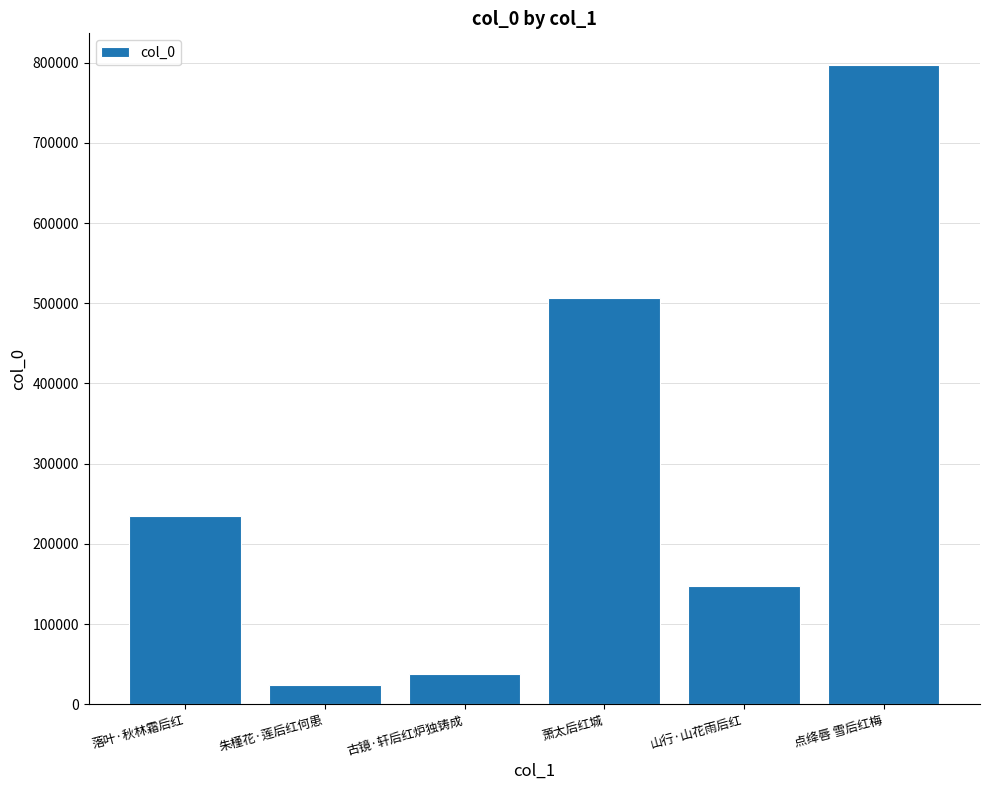

List the labels in order of value, largest first.

点绛唇 雪后红梅, 萧太后红城, 落叶·秋林霜后红, 山行·山花雨后红, 古镜·轩后红炉独铸成, 朱槿花·莲后红何患